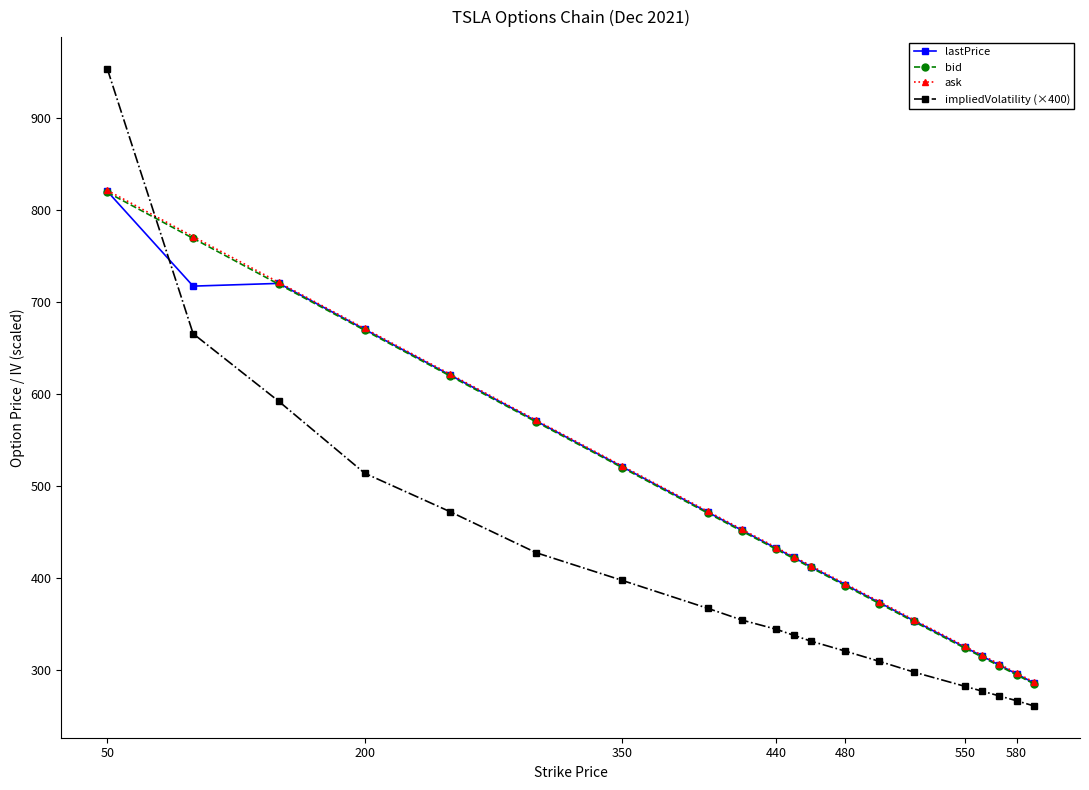

Is this an area chart (filled region under the line)?

No